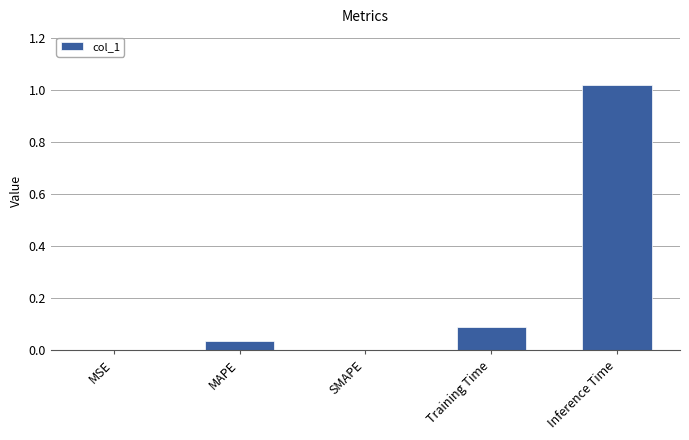

What is the sum of all values?

1.1